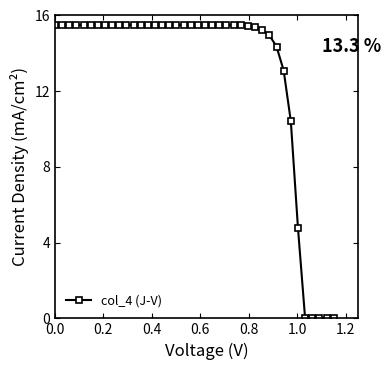

Count the number of categories in the chart.

40